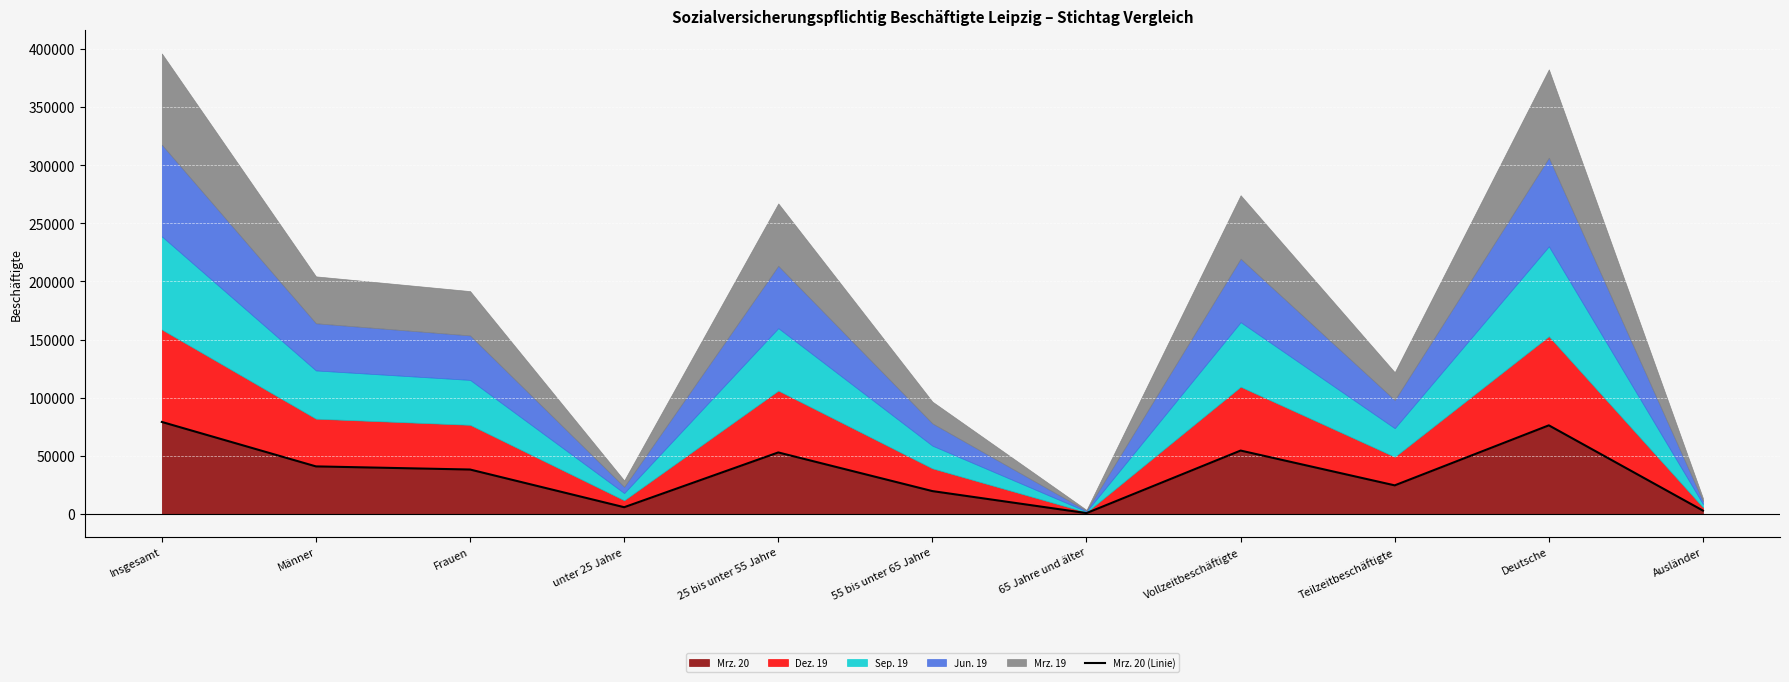

Which has a higher value, 25 bis unter 55 Jahre or unter 25 Jahre?

25 bis unter 55 Jahre